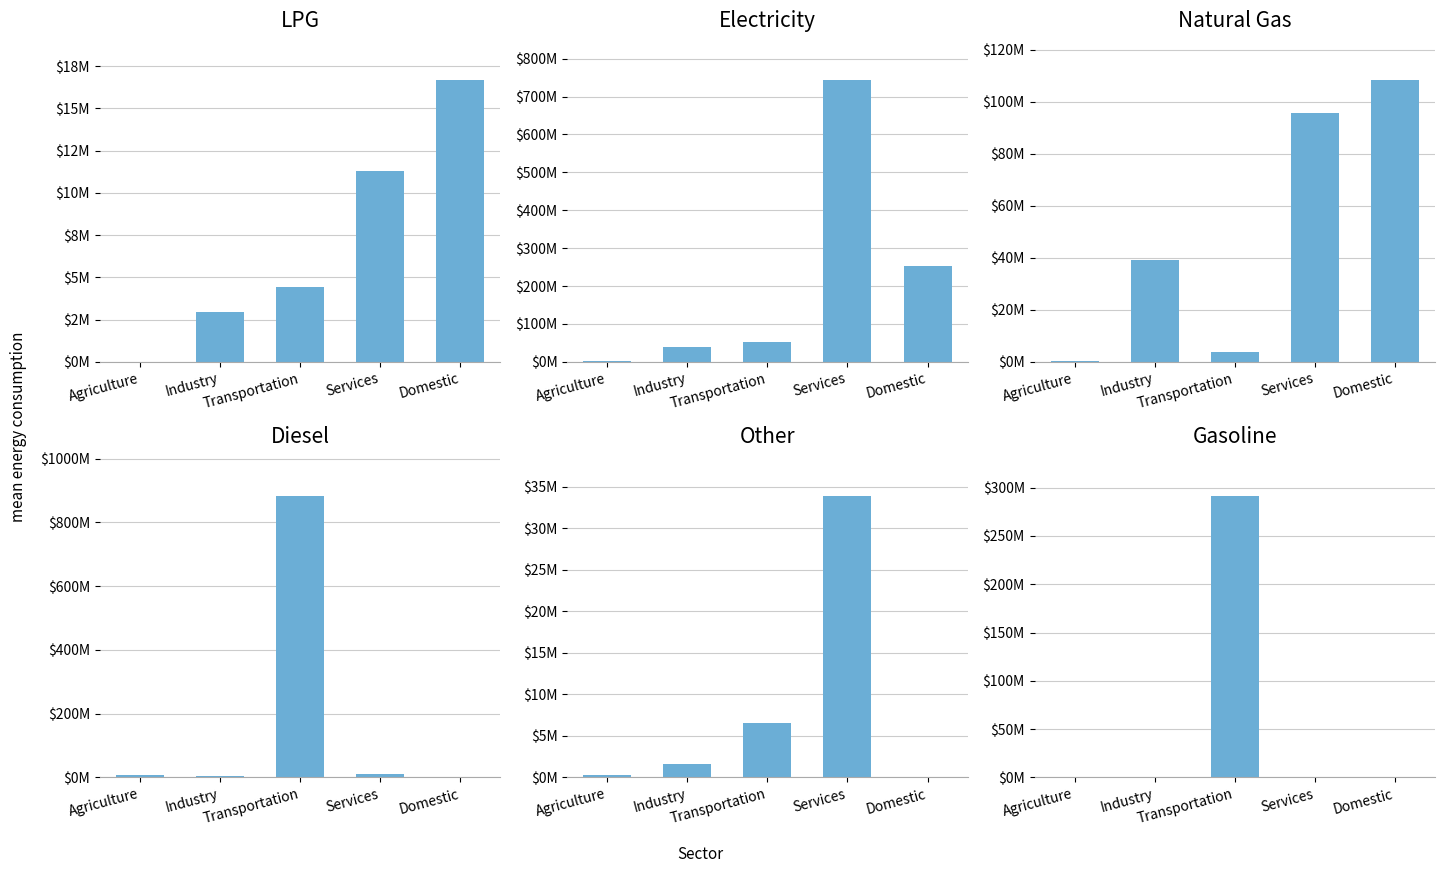

The value of Diesel at Services is 9197620.3. True or false?

True